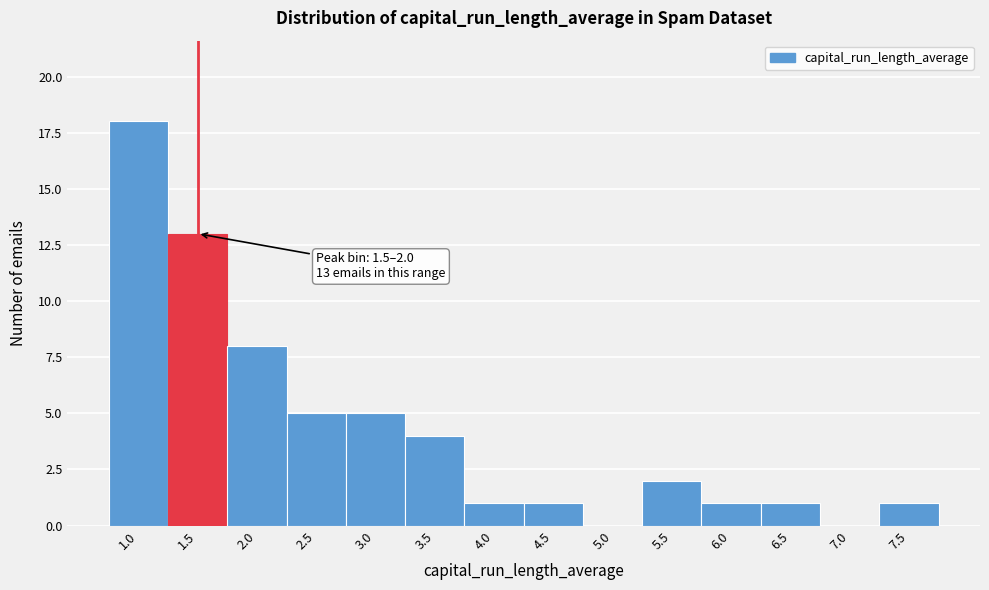

Reading left to right, what are all the values shown in this chart?

1.0=18	1.5=13	2.0=8	2.5=5	3.0=5	3.5=4	4.0=1	4.5=1	5.0=0	5.5=2	6.0=1	6.5=1	7.0=0	7.5=1